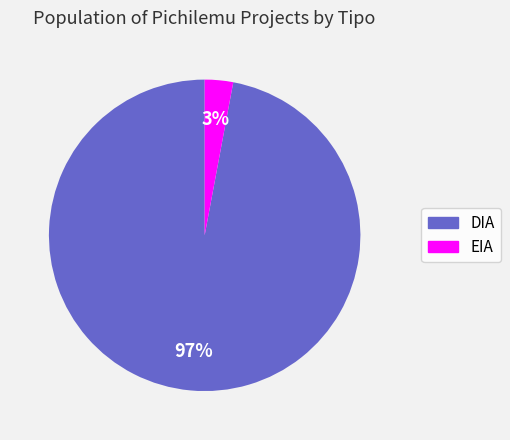

Is there any slice that represents more than half of the pie?

Yes